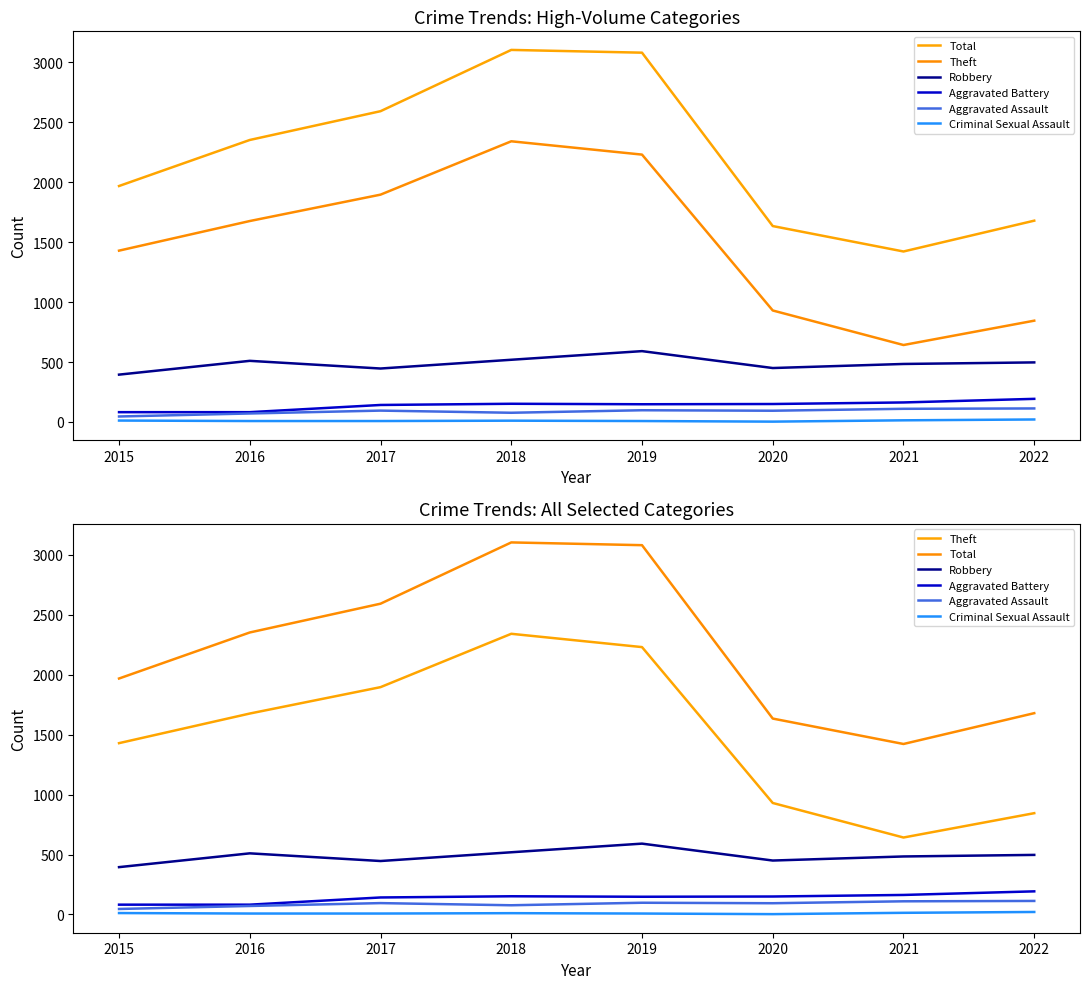

At how many categories does at least one series exceed 901?

8